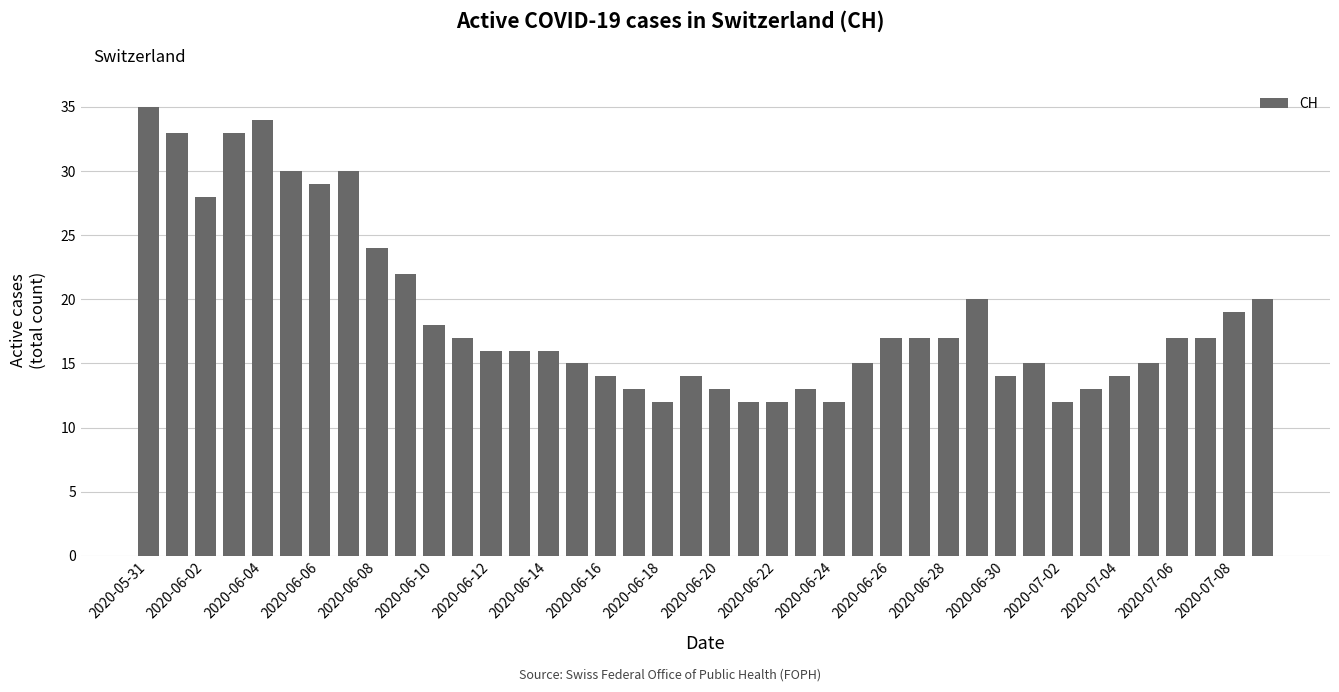

What is the average value?

19